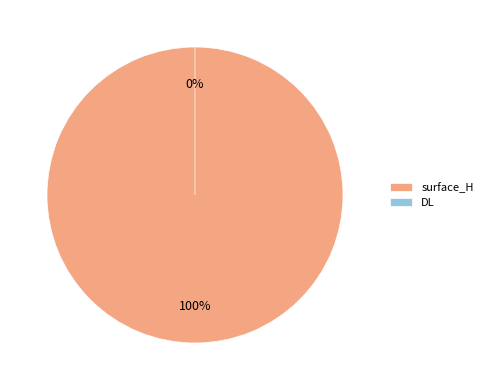

To the nearest percent, what is the difference between the largest and smallest slice percentages?

100%